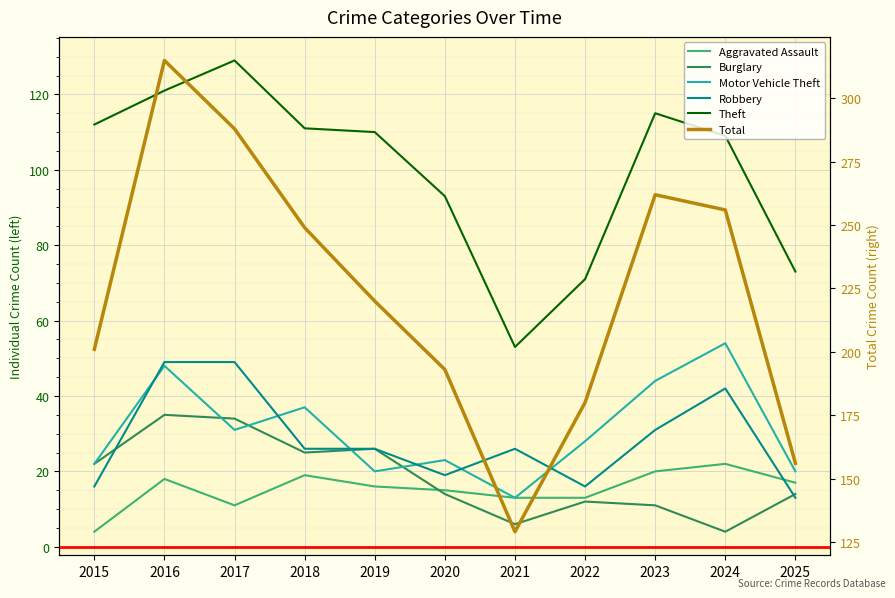

How many lines are shown in the chart?

6